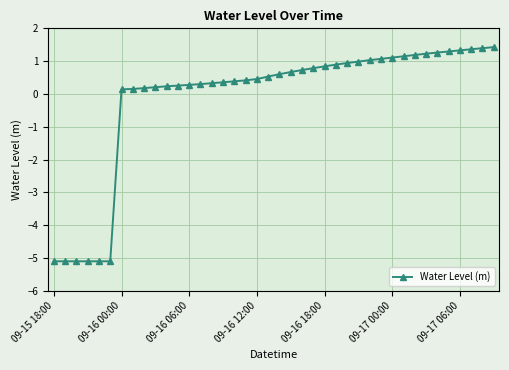

What is the sum of all values?

-5.1